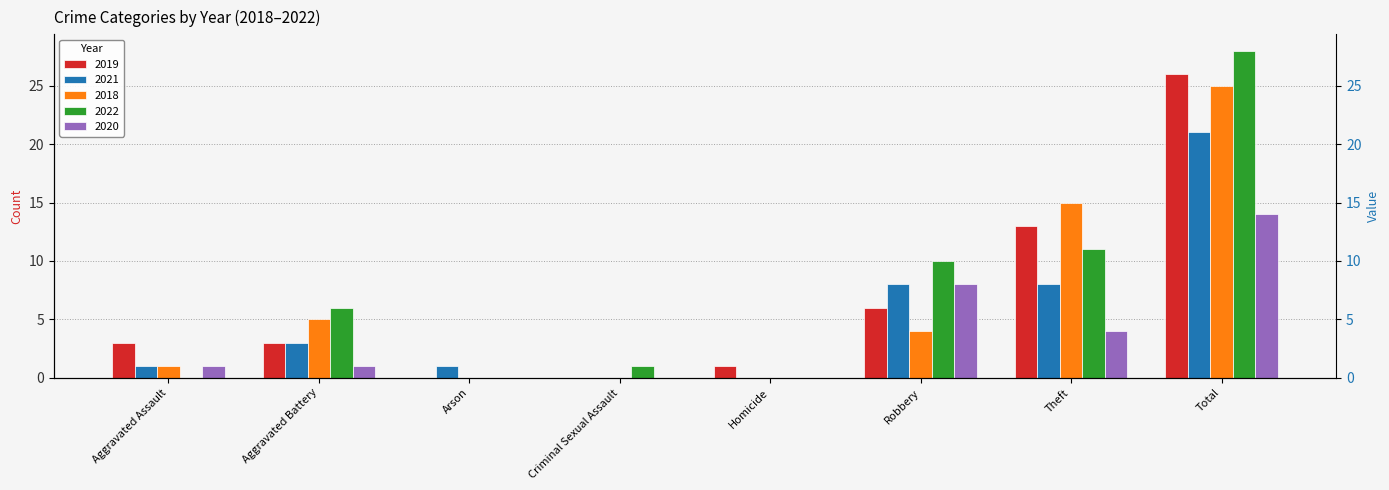

How many data points does each series have?

8